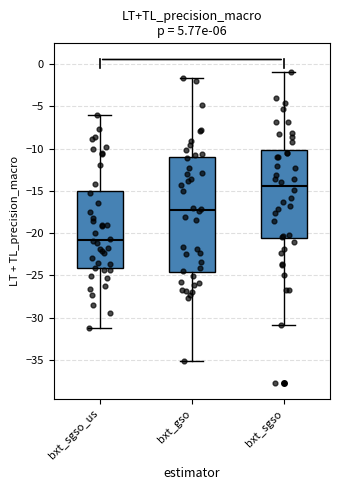

Where is the upper edge of the box for bxt_gso on the y-axis? The values are not printed on the chart, so give them approximately, as read against the axis.

-11.0